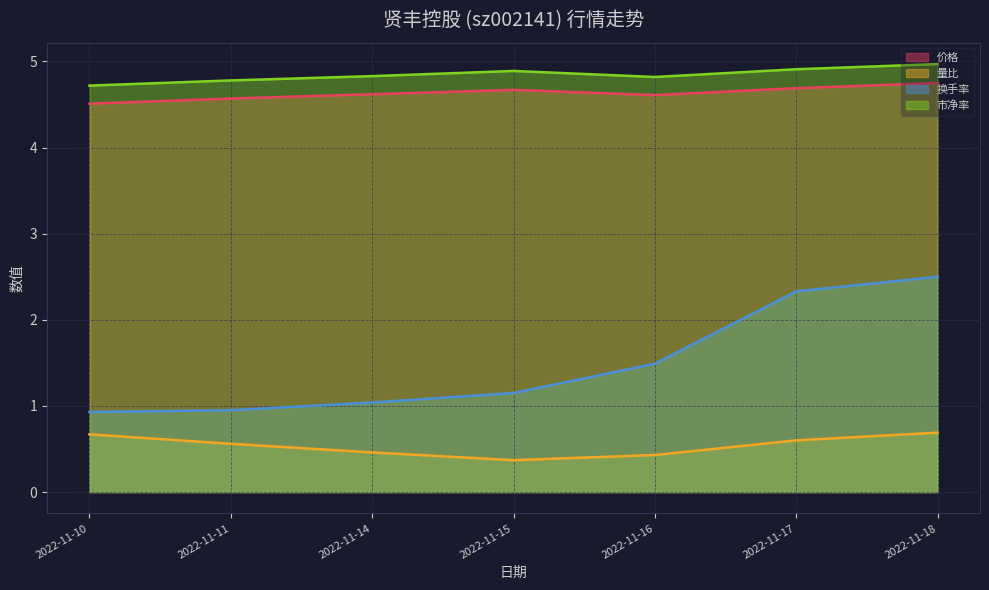

Reading left to right, what are all the values shown in this chart?

价格: 4.5	4.6	4.6	4.7	4.6	4.7	4.8
量比: 0.7	0.6	0.5	0.4	0.4	0.6	0.7
换手率: 0.9	0.9	1.0	1.1	1.5	2.3	2.5
市净率: 4.7	4.8	4.8	4.9	4.8	4.9	5.0